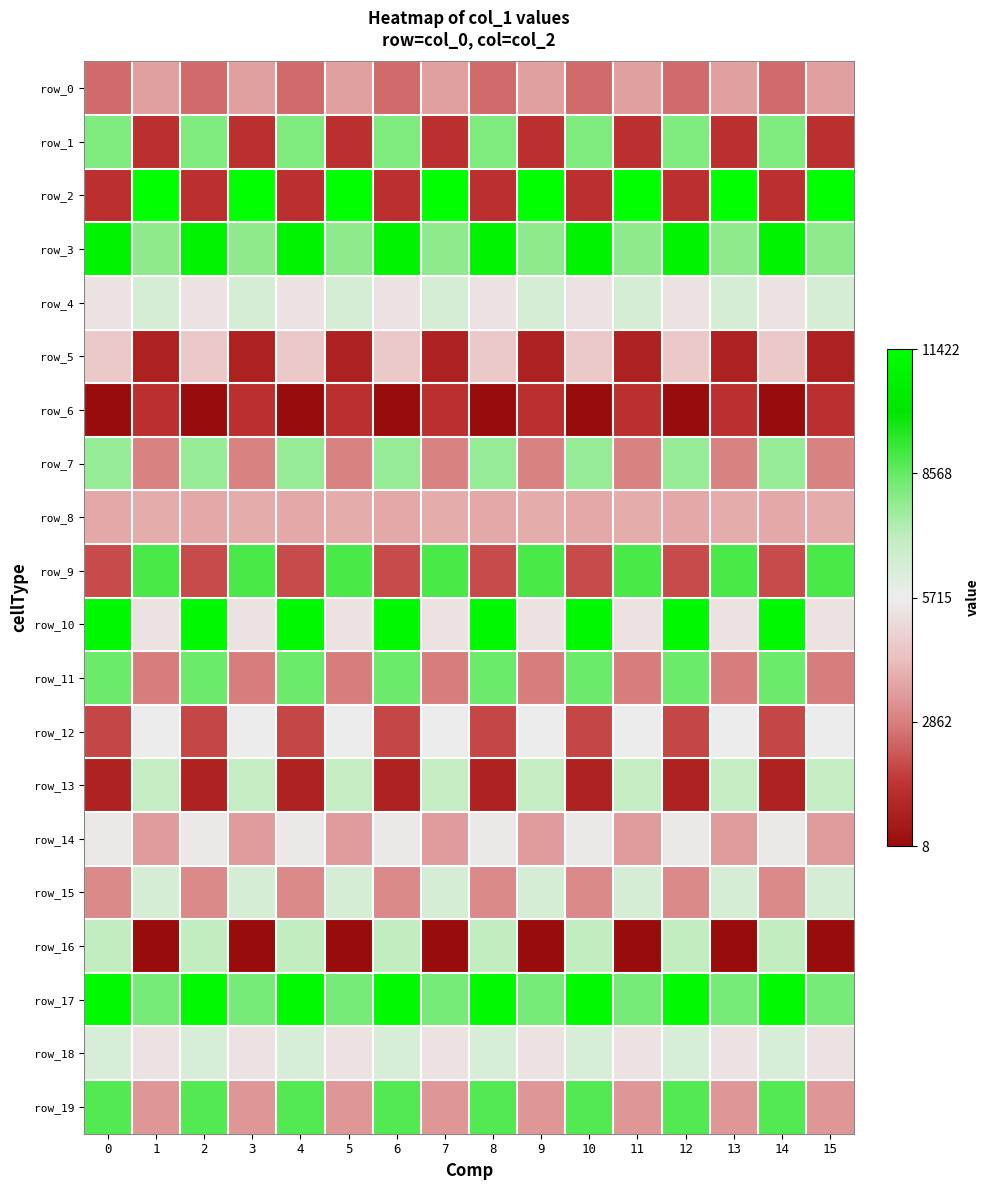

Reading right to left, what are all the values shown in this chart?

row_0: -2113	-3238	-2113	-3238	-2113	-3238	-2113	-3238	-2113	-3238	-2113	-3238	-2113	-3238	-2113	-3238
row_1: -4389	2445	-4389	2445	-4389	2445	-4389	2445	-4389	2445	-4389	2445	-4389	2445	-4389	2445
row_2: 5707	-4388	5707	-4388	5707	-4388	5707	-4388	5707	-4388	5707	-4388	5707	-4388	5707	-4388
row_3: 2207	5081	2207	5081	2207	5081	2207	5081	2207	5081	2207	5081	2207	5081	2207	5081
row_4: 738	-315	738	-315	738	-315	738	-315	738	-315	738	-315	738	-315	738	-315
row_5: -4929	-1078	-4929	-1078	-4929	-1078	-4929	-1078	-4929	-1078	-4929	-1078	-4929	-1078	-4929	-1078
row_6: -4380	-5693	-4380	-5693	-4380	-5693	-4380	-5693	-4380	-5693	-4380	-5693	-4380	-5693	-4380	-5693
row_7: -2798	2091	-2798	2091	-2798	2091	-2798	2091	-2798	2091	-2798	2091	-2798	2091	-2798	2091
row_8: -1865	-1926	-1865	-1926	-1865	-1926	-1865	-1926	-1865	-1926	-1865	-1926	-1865	-1926	-1865	-1926
row_9: 3244	-3814	3244	-3814	3244	-3814	3244	-3814	3244	-3814	3244	-3814	3244	-3814	3244	-3814
row_10: -338	5327	-338	5327	-338	5327	-338	5327	-338	5327	-338	5327	-338	5327	-338	5327
row_11: -2887	2757	-2887	2757	-2887	2757	-2887	2757	-2887	2757	-2887	2757	-2887	2757	-2887	2757
row_12: -19	-3879	-19	-3879	-19	-3879	-19	-3879	-19	-3879	-19	-3879	-19	-3879	-19	-3879
row_13: 1273	-4863	1273	-4863	1273	-4863	1273	-4863	1273	-4863	1273	-4863	1273	-4863	1273	-4863
row_14: -2224	-147	-2224	-147	-2224	-147	-2224	-147	-2224	-147	-2224	-147	-2224	-147	-2224	-147
row_15: 728	-2603	728	-2603	728	-2603	728	-2603	728	-2603	728	-2603	728	-2603	728	-2603
row_16: -5707	1351	-5707	1351	-5707	1351	-5707	1351	-5707	1351	-5707	1351	-5707	1351	-5707	1351
row_17: 2582	5419	2582	5419	2582	5419	2582	5419	2582	5419	2582	5419	2582	5419	2582	5419
row_18: -323	635	-323	635	-323	635	-323	635	-323	635	-323	635	-323	635	-323	635
row_19: -2327	3116	-2327	3116	-2327	3116	-2327	3116	-2327	3116	-2327	3116	-2327	3116	-2327	3116